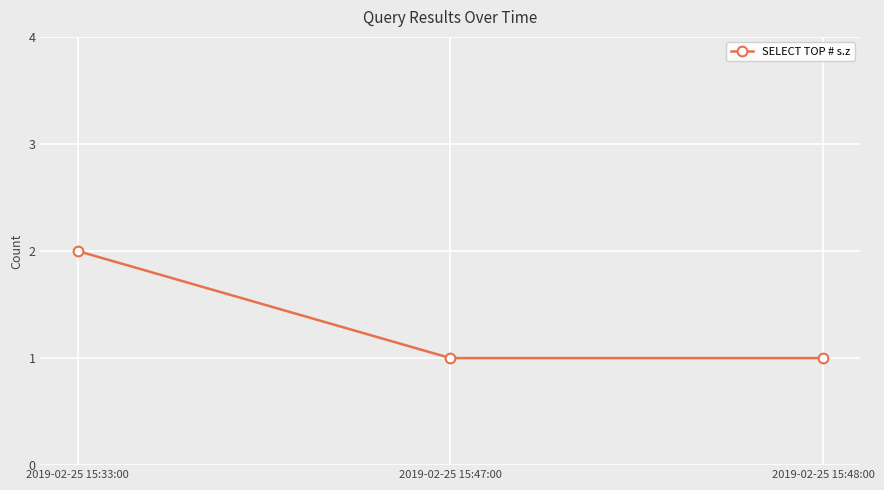

Approximately how many times larger is the value at 2019-02-25 15:47:00 compared to 2019-02-25 15:48:00?

1.0